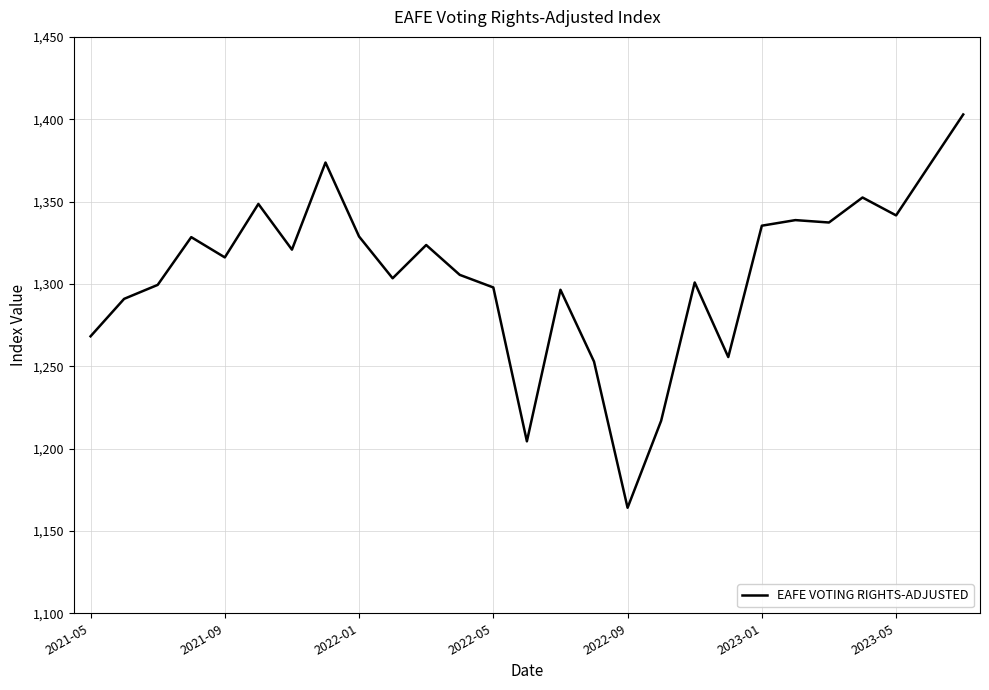

What is the maximum value shown in the chart?

1402.9